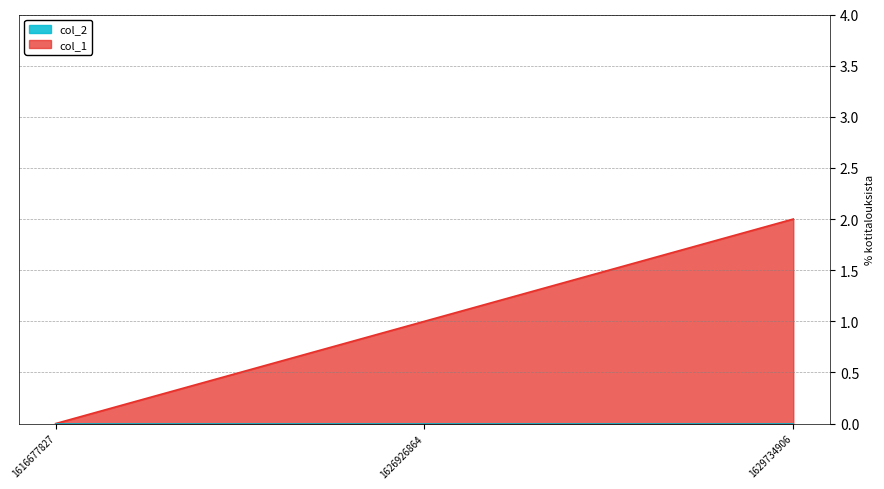

What is the value of the 2nd point from the left?

1